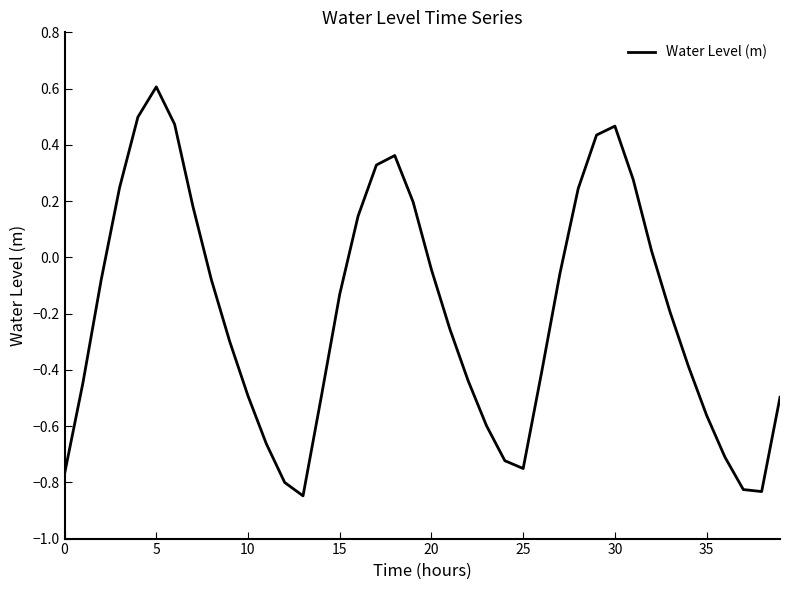

How many values exceed 0?

14